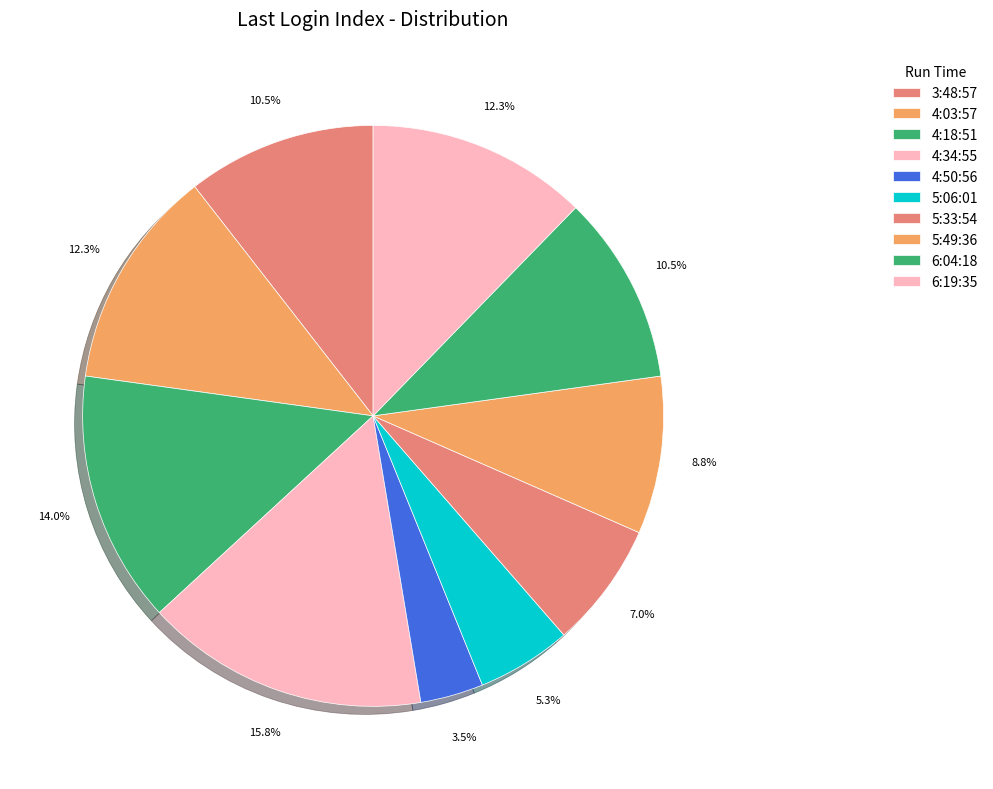

How many slices are in this pie chart?

10